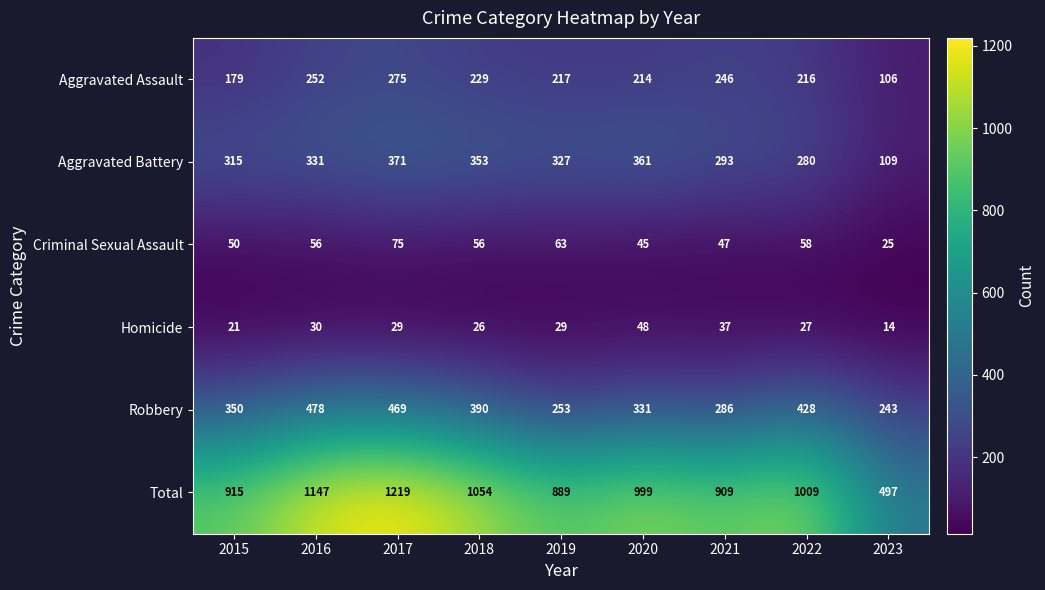

What is the maximum value for Homicide?

48